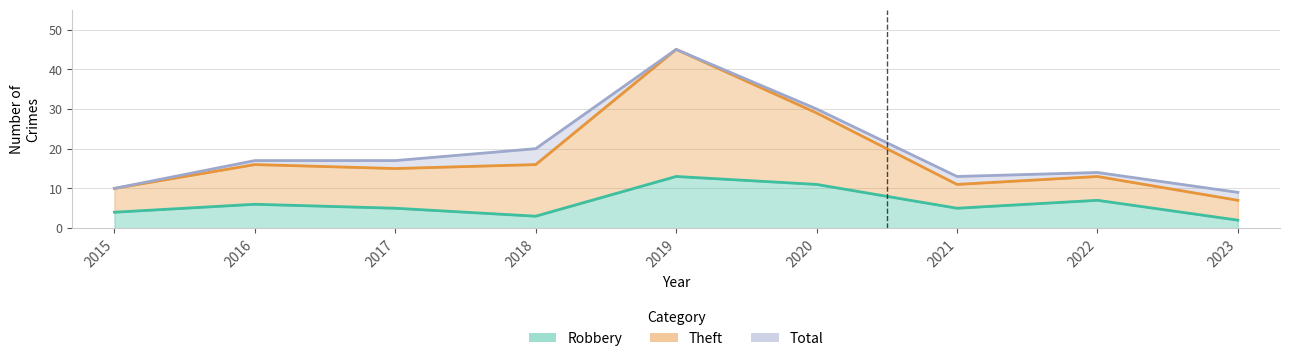

Rank the series by their maximum value, from lowest to highest.

Robbery, Theft, Total